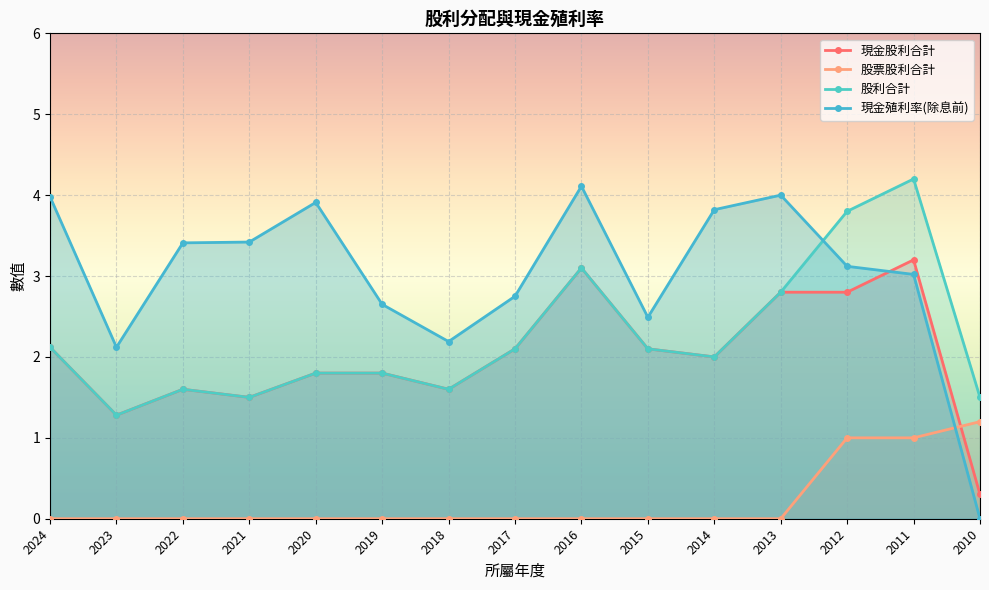

What is the difference between the second highest and minimum values in the 股利合計 series?

2.5